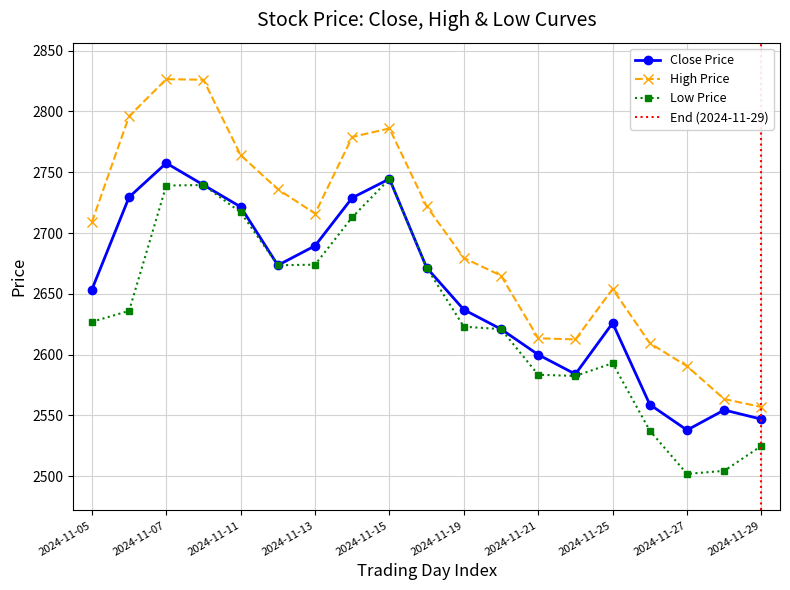

Reading right to left, what are all the values shown in this chart?

2024-11-29=2547.0	2024-11-28=2554.5	2024-11-27=2538.0	2024-11-26=2559.0	2024-11-25=2626.0	2024-11-22=2584.0	2024-11-21=2600.0	2024-11-20=2621.0	2024-11-19=2637.0	2024-11-18=2671.5	2024-11-15=2744.5	2024-11-14=2729.0	2024-11-13=2689.5	2024-11-12=2673.5	2024-11-11=2721.5	2024-11-08=2739.5	2024-11-07=2757.5	2024-11-06=2729.5	2024-11-05=2653.5